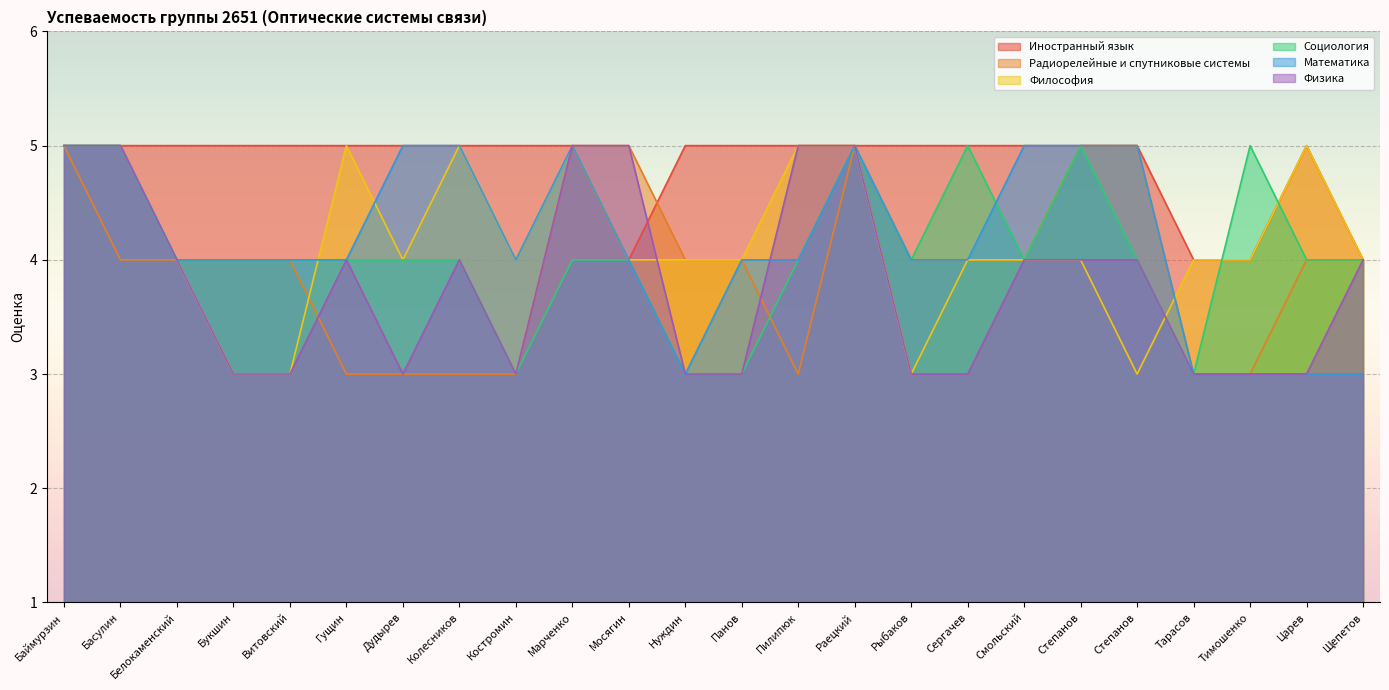

The value of Философия at Марченко is 2. True or false?

False